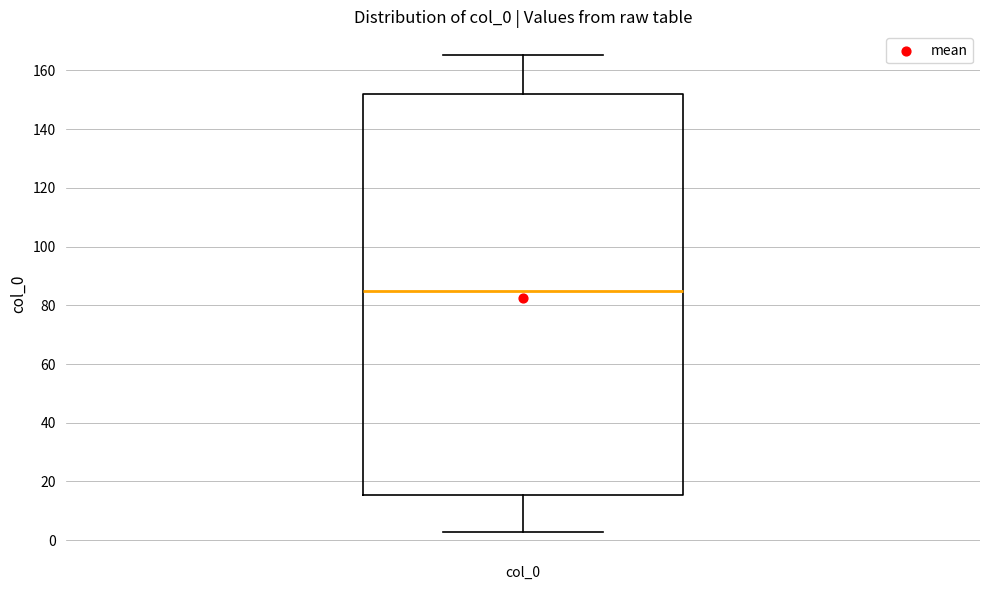

Read this box plot against the y-axis: the position of the median line, the range covered by the box, and the ends of both whiskers. The values are not printed on the chart, so give them approximately, as read against the axis.

median 86, box 16 to 152, whiskers 2 to 166